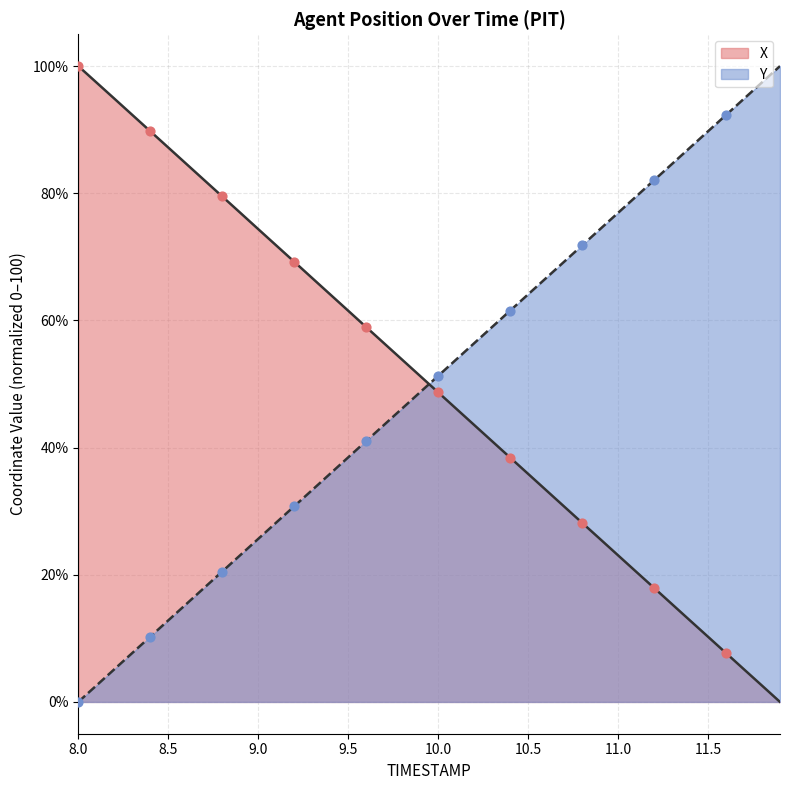

Which series reaches the minimum Y coordinate?

X